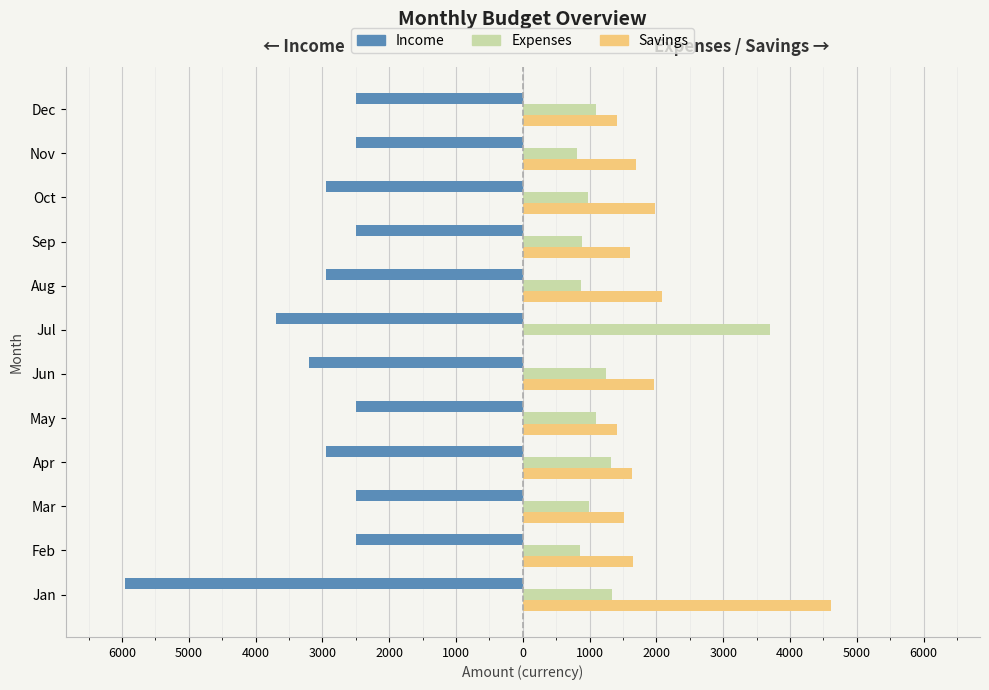

What is the difference between the maximum and second lowest values in the Income series?

1200